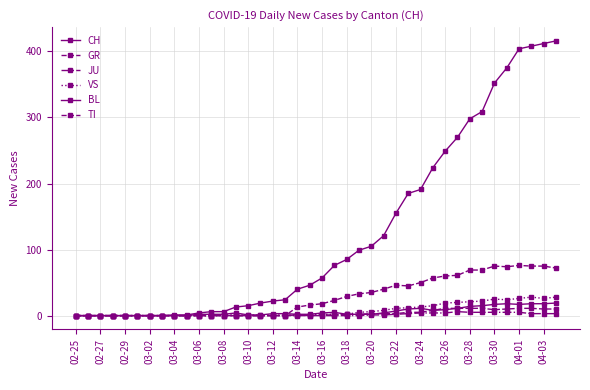

Count the number of data series in this chart.

6